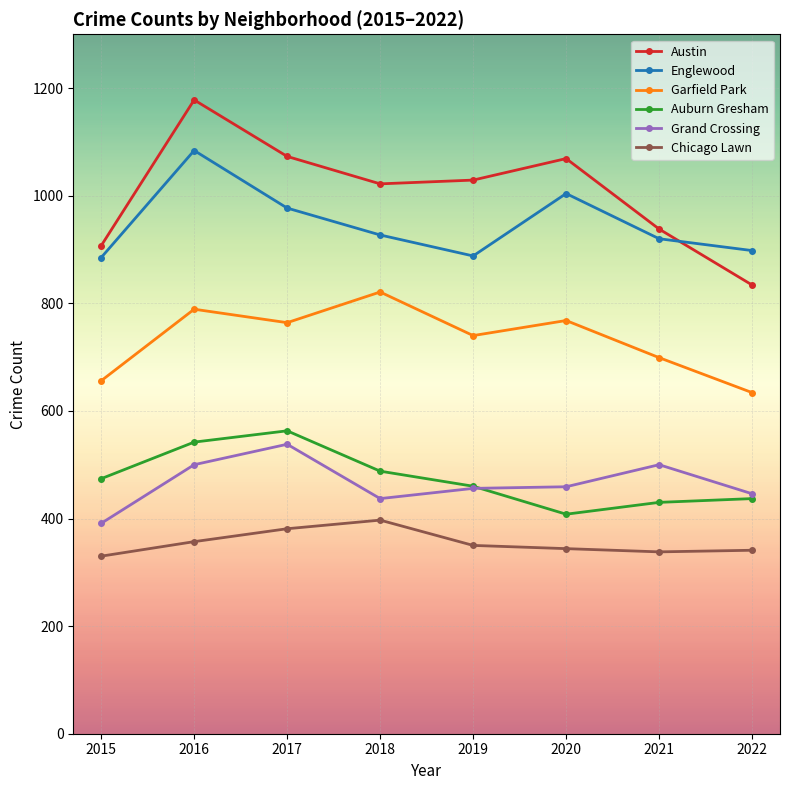

How many series are shown in this chart?

6